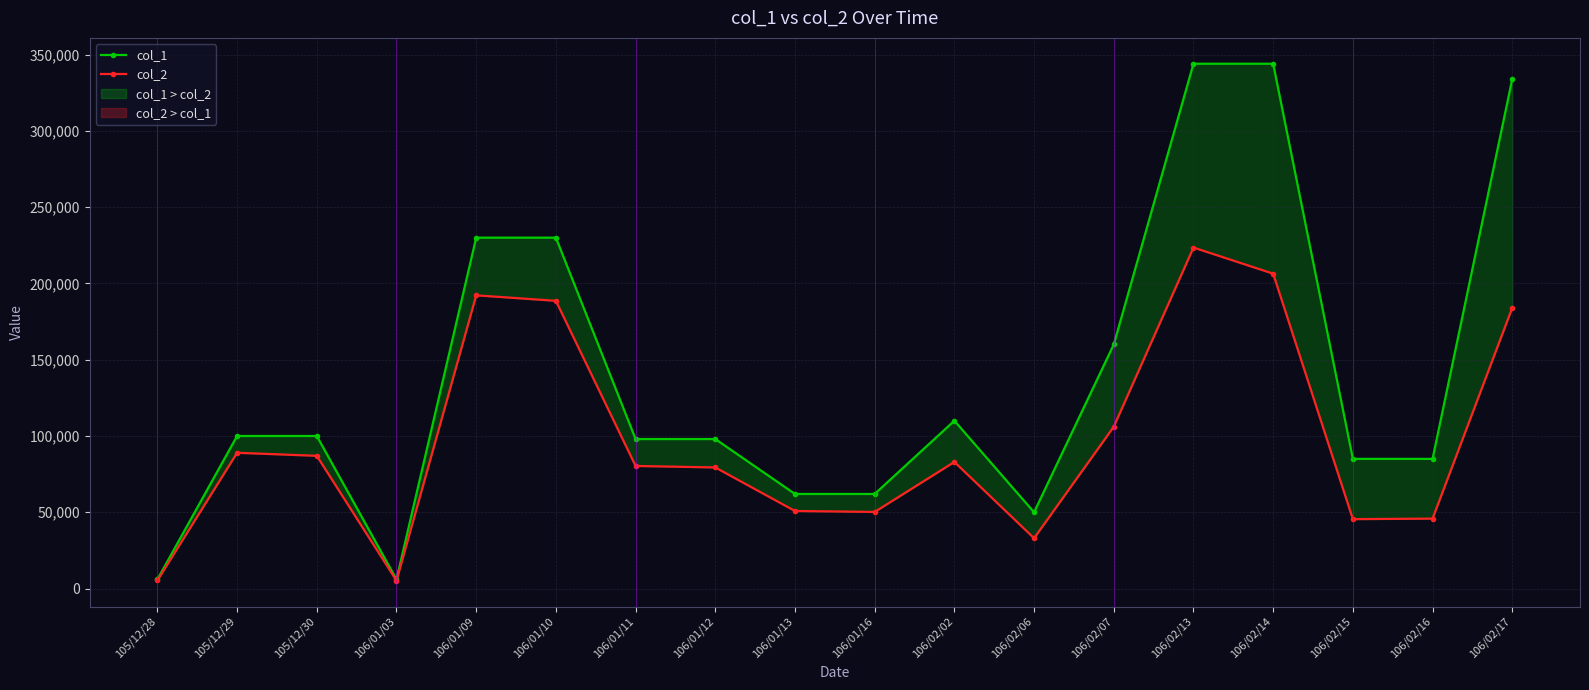

True or false: col_2 has more than 1 points higher than both neighbors.

True